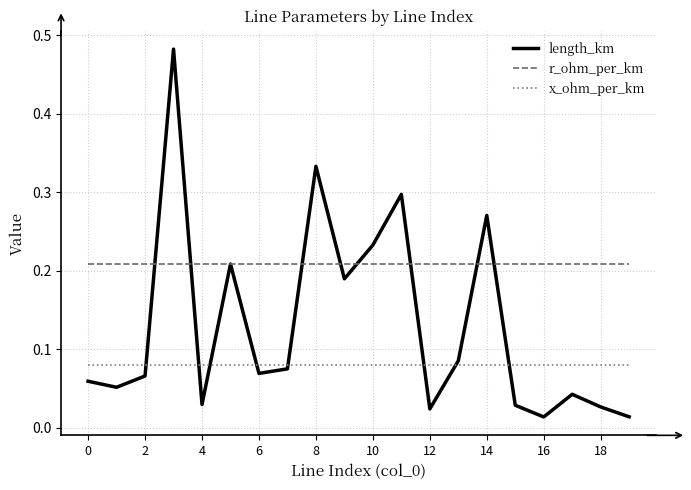

True or false: r_ohm_per_km and x_ohm_per_km cross at least once.

False